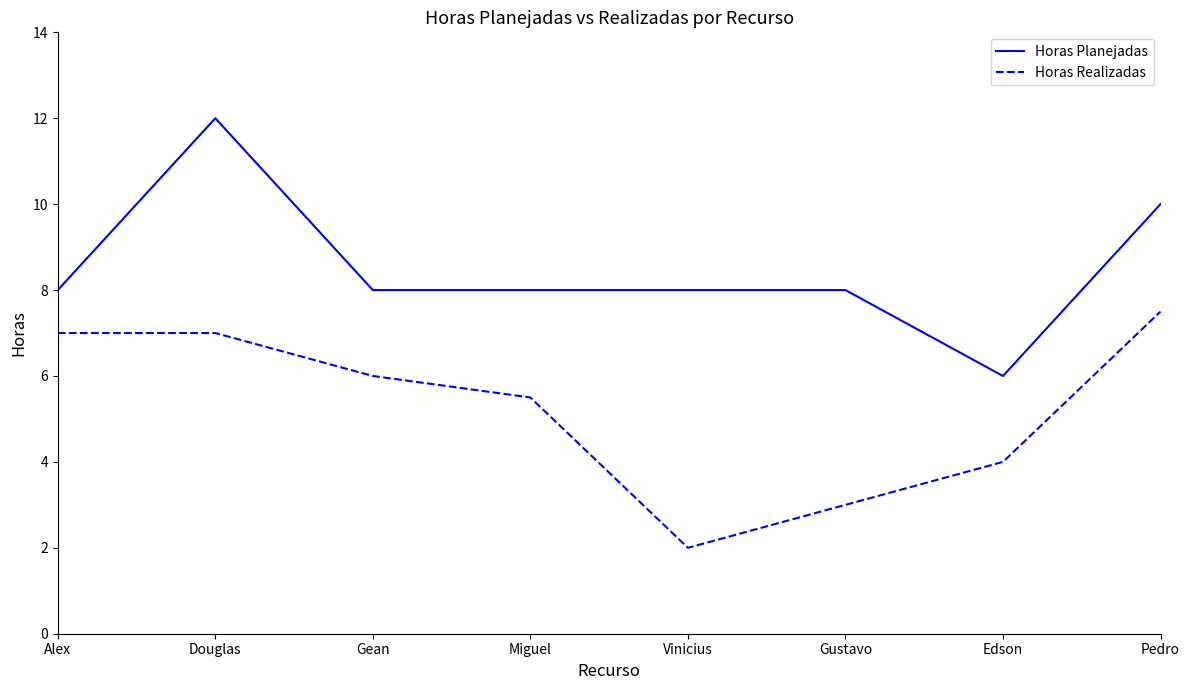

What position from the left is Gustavo?

6